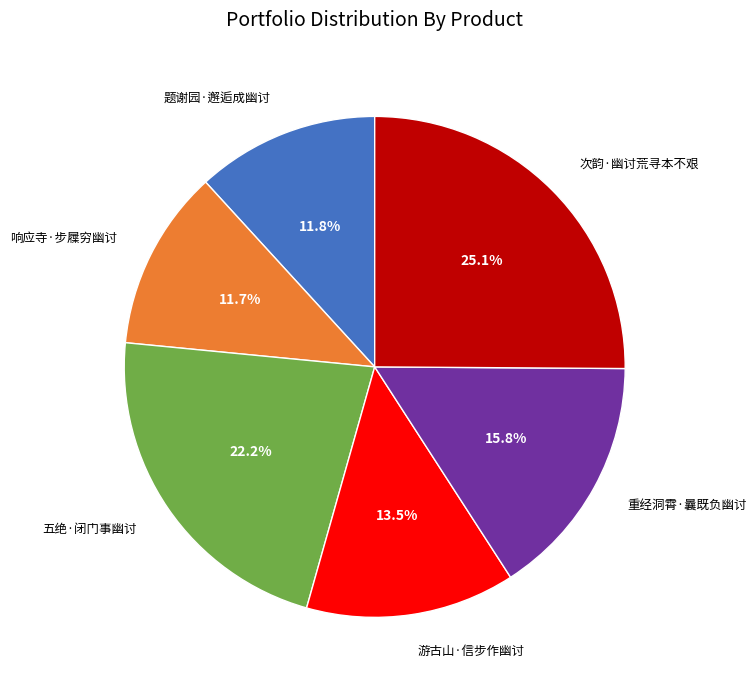

Is there a majority slice in this chart?

No